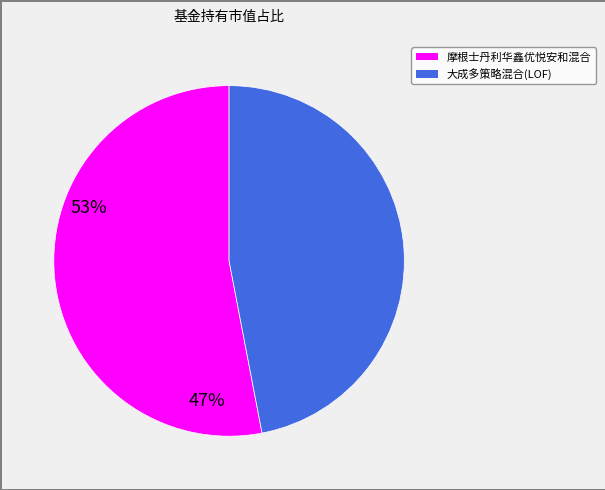

How many slices are in this pie chart?

2